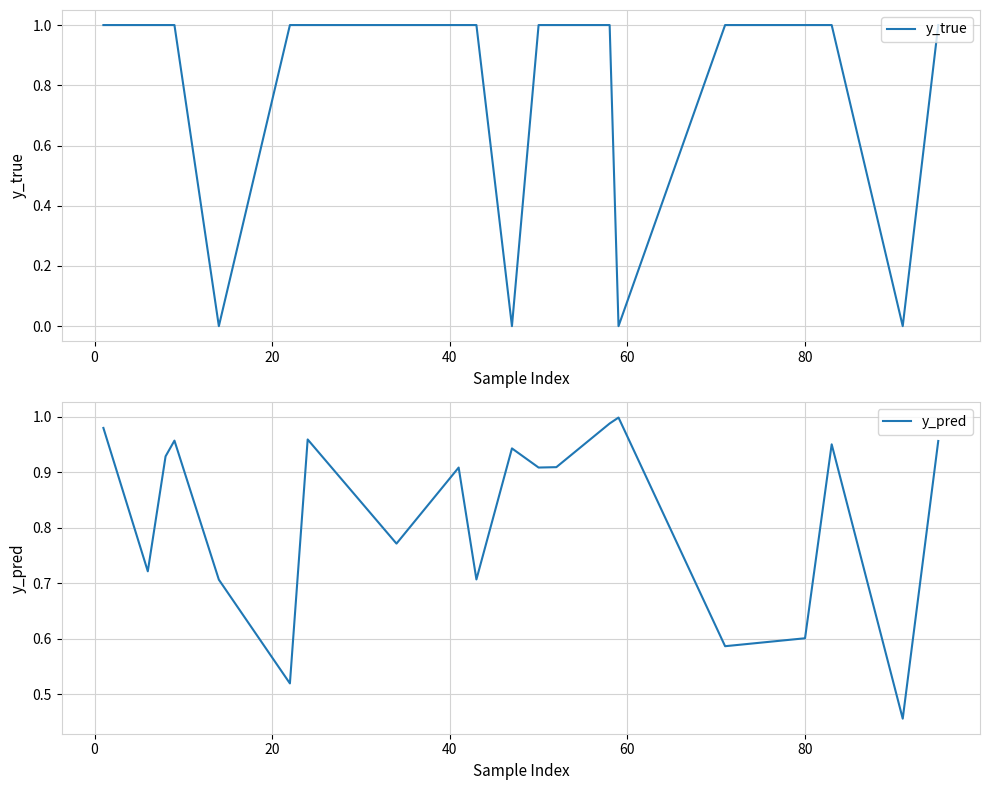

True or false: y_true has more than 2 interior local peaks.

False